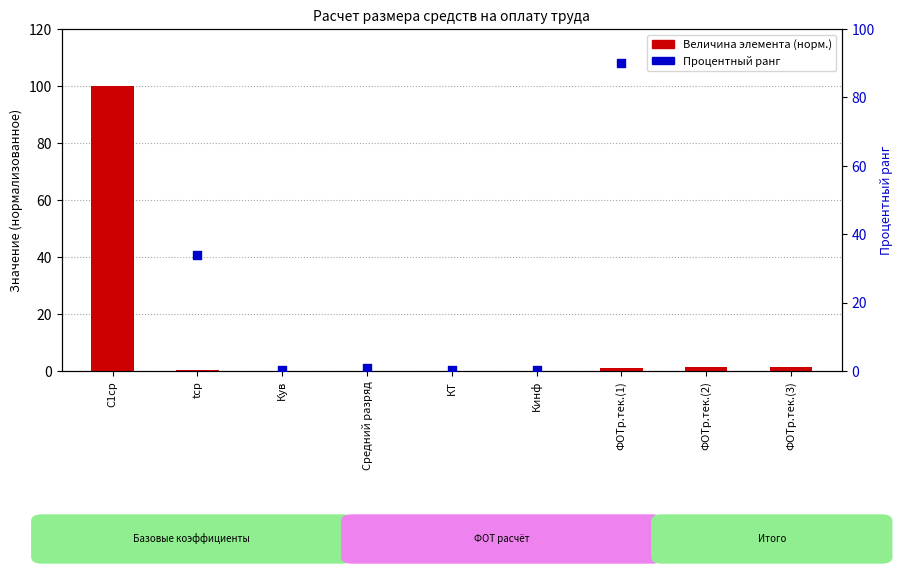

Is the value of Процентный ранг at ФОТр.тек.(1) greater than the value of Величина элемента (норм.) at КТ?

Yes